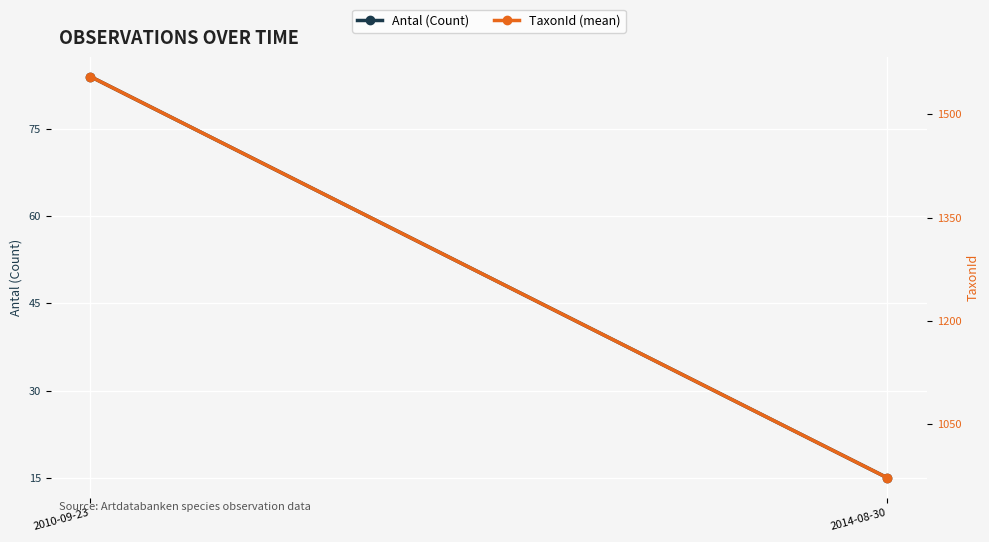

List the series in order of their peak value, highest first.

TaxonId (mean), Antal (Count)